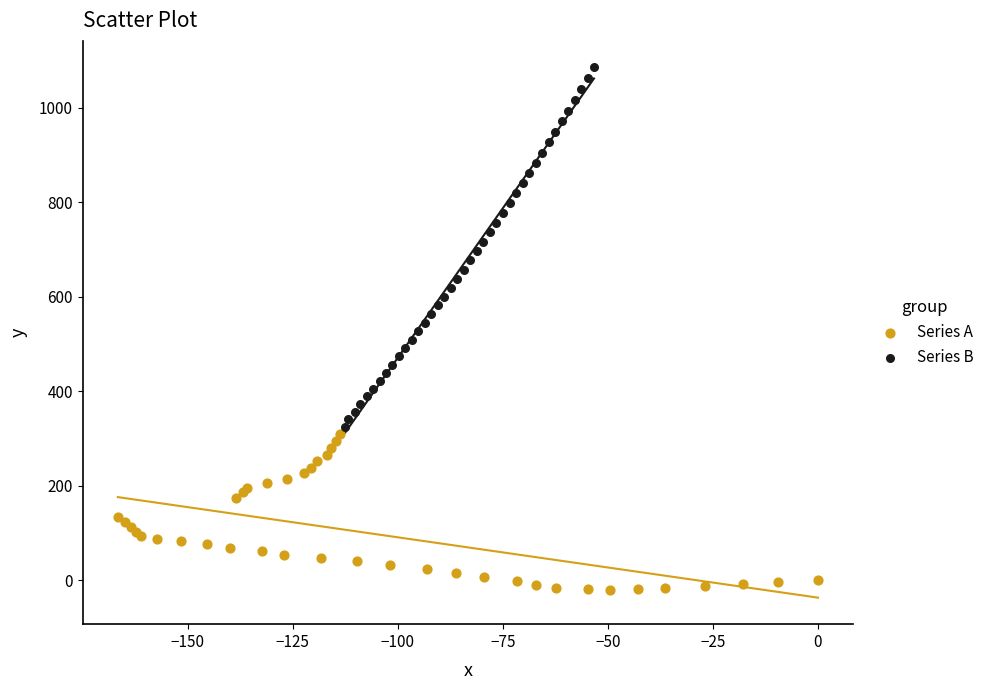

Which series reaches the maximum Y coordinate?

Series B